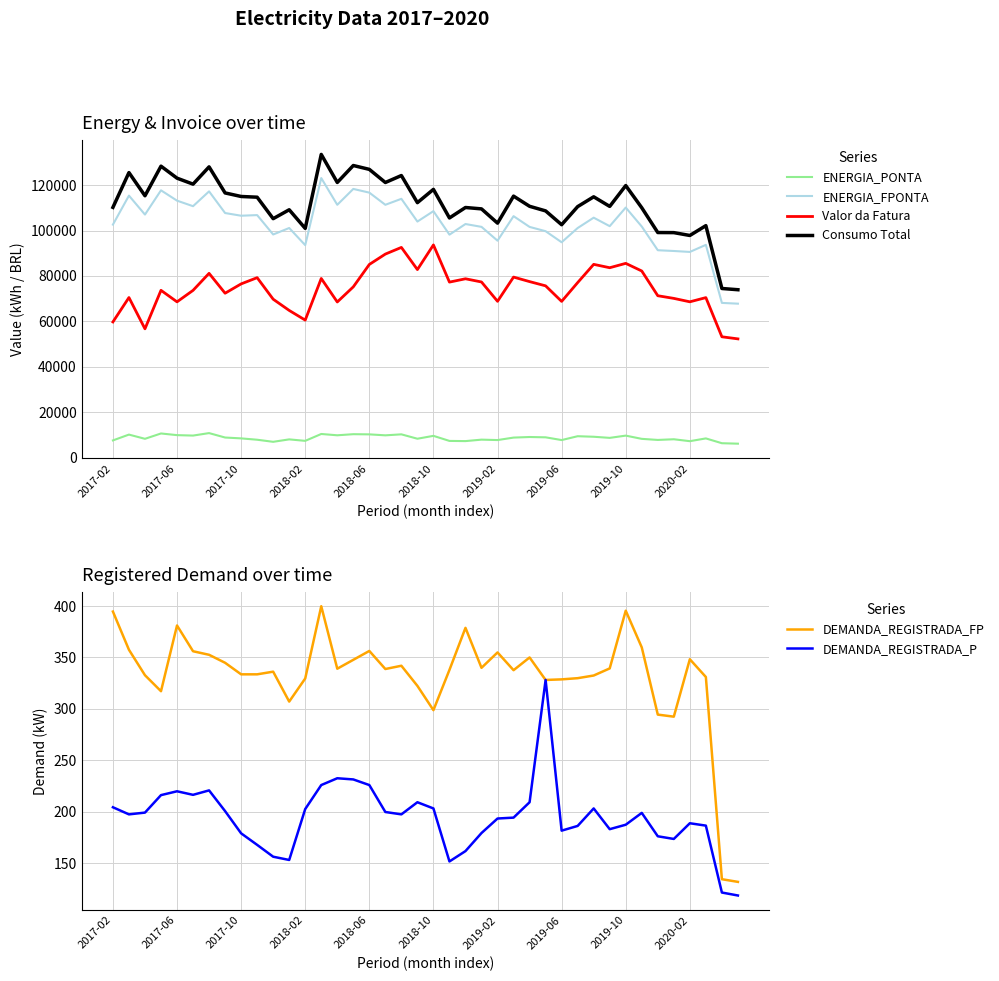

How many data points does each series have?

40